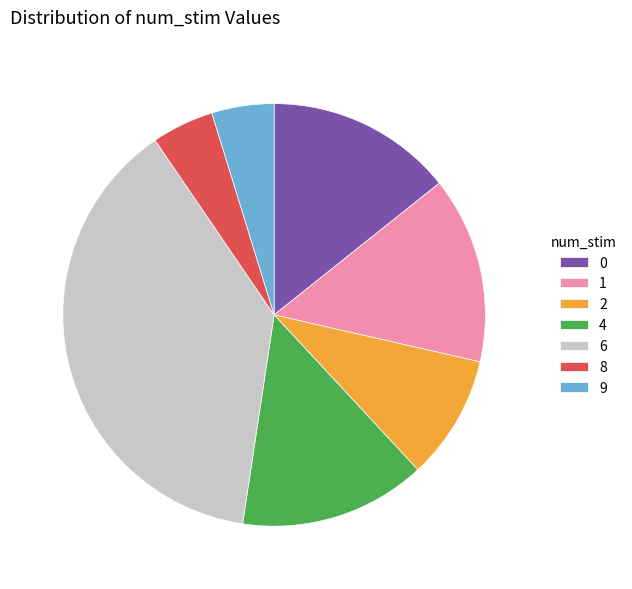

Combined, do 6 and 2 account for over 50%?

No